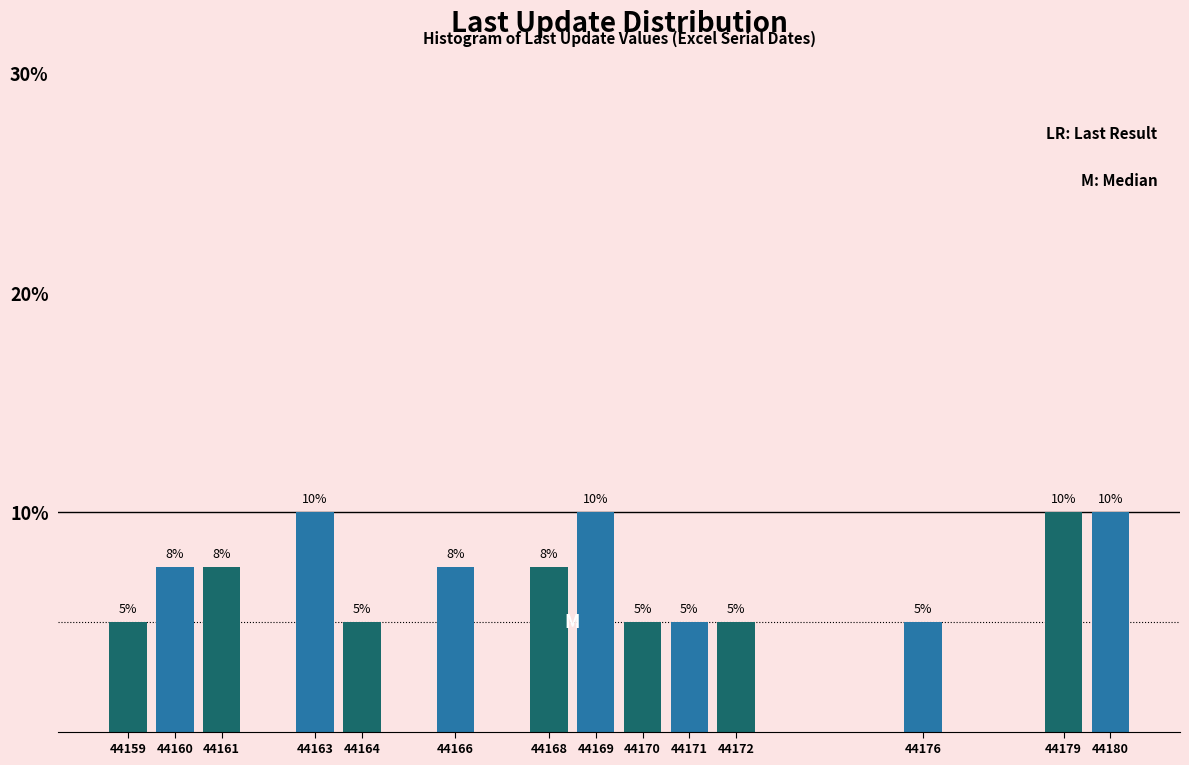

Count the values in the range 5 to 10.

14